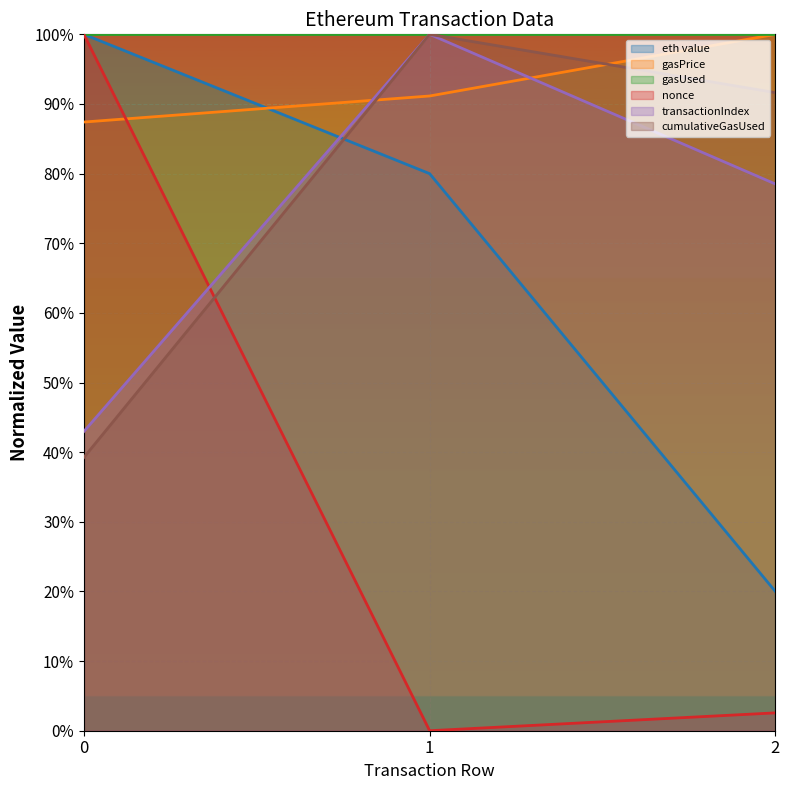

Which series has the largest total across all categories?

gasUsed